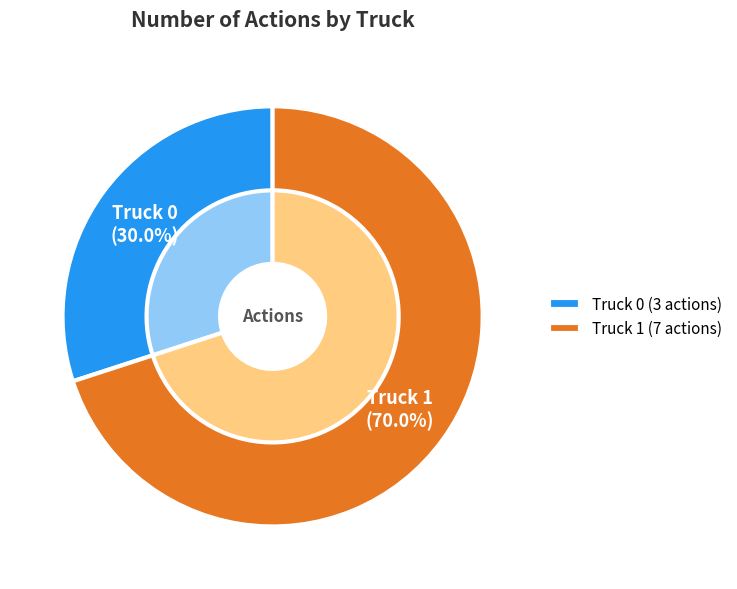

What portion of the pie excludes Truck 1?

30.0%